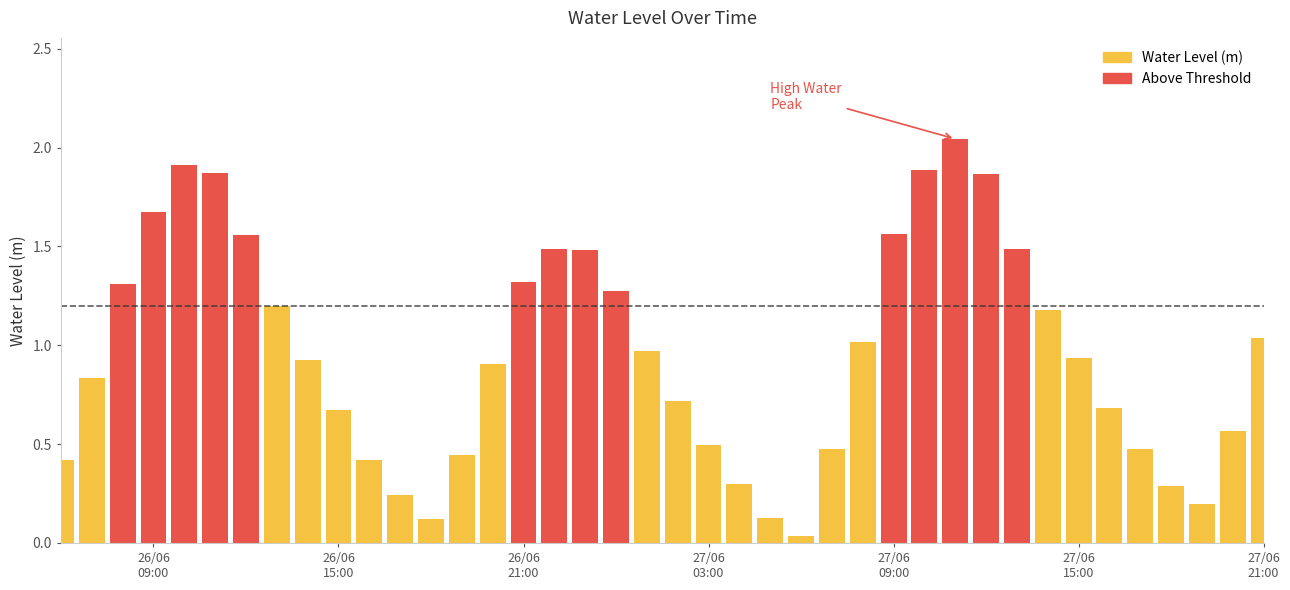

Are the bars horizontal?

No